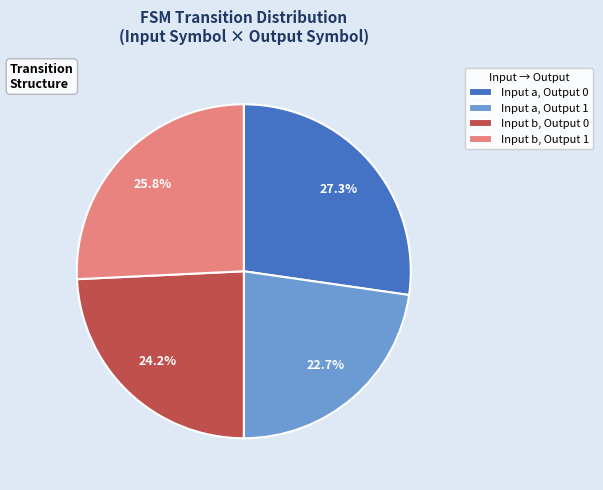

Does Input b, Output 1 represent more than half of the total?

No